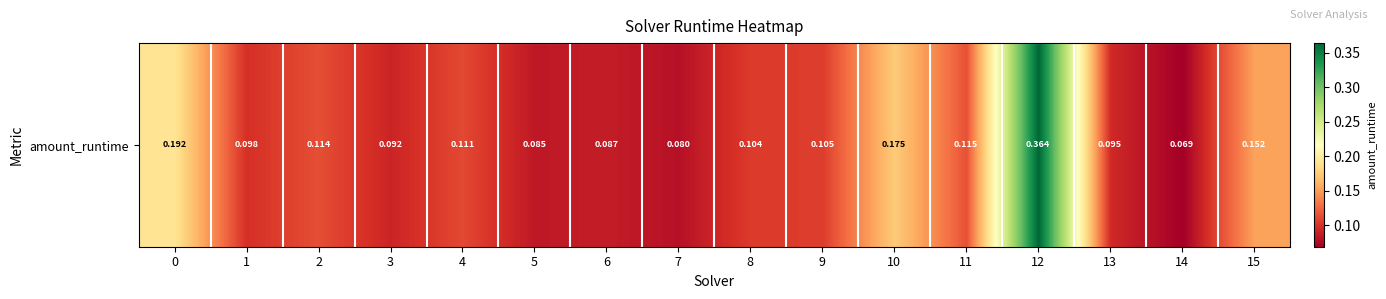

Reading left to right, transcribe all the data shown in this chart.

0=0.2	1=0.1	2=0.1	3=0.1	4=0.1	5=0.1	6=0.1	7=0.1	8=0.1	9=0.1	10=0.2	11=0.1	12=0.4	13=0.1	14=0.1	15=0.2